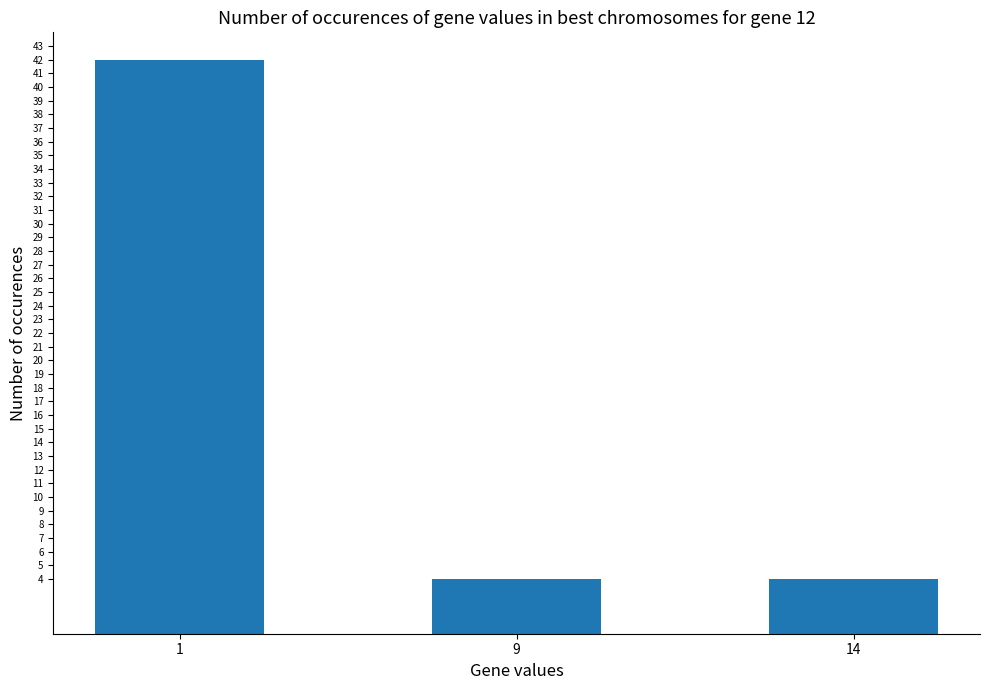

What is the change in value from 1 to 9?

-38